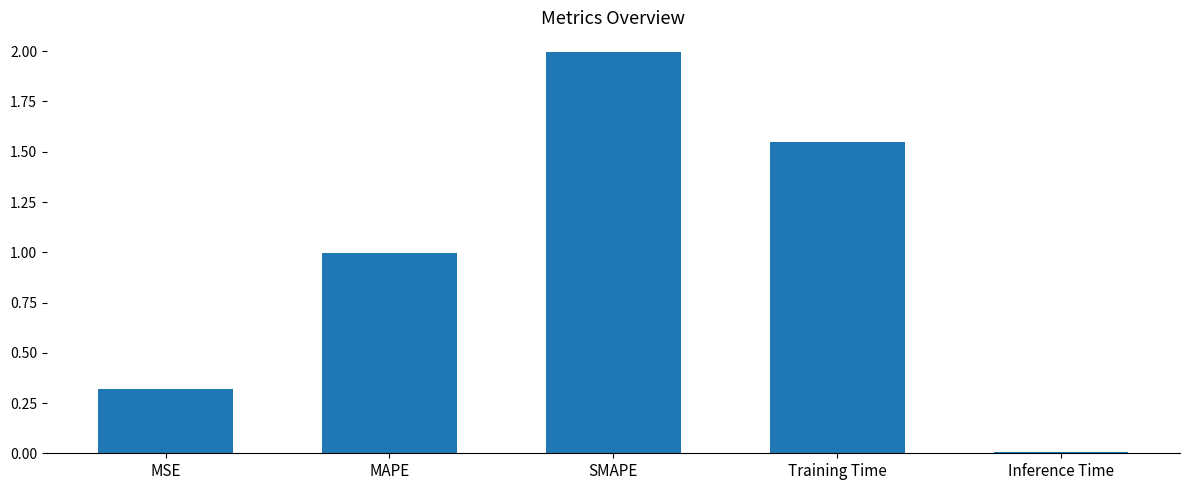

The value at MAPE is 1.0. True or false?

True